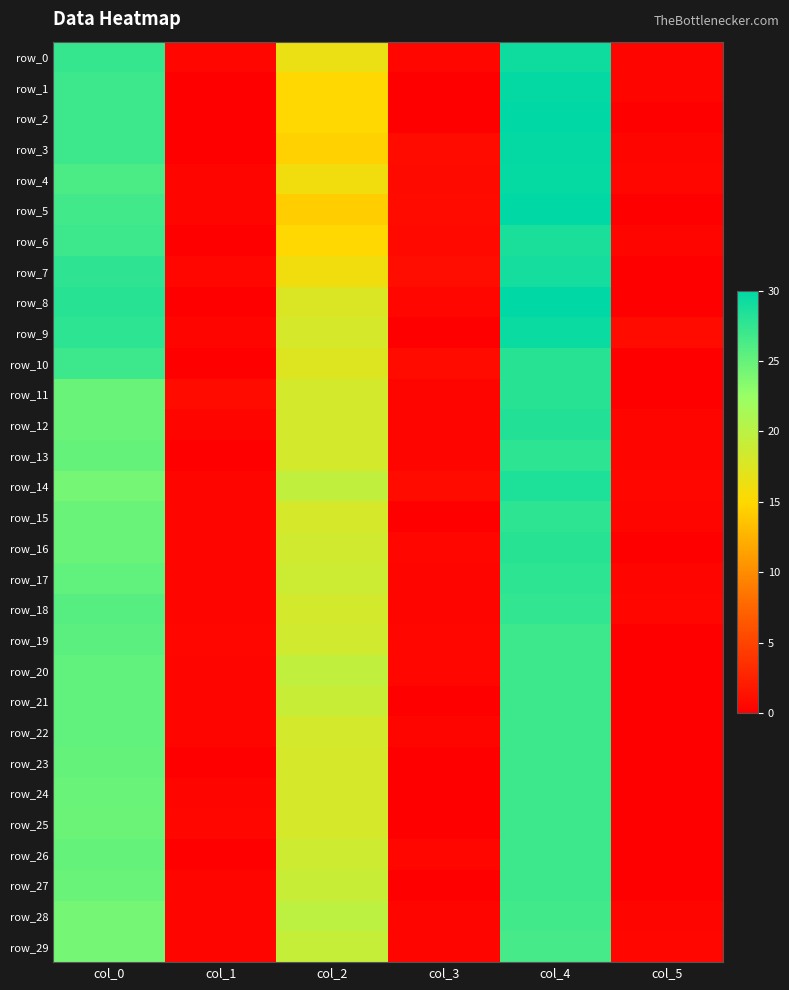

What is the sum of the row_26 values at col_1 and col_0?

25.0